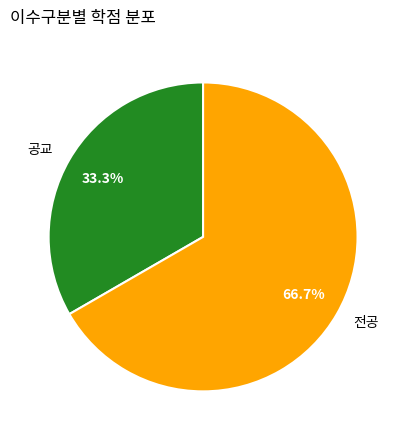

The 전공 slice represents 67% of the pie. True or false?

True